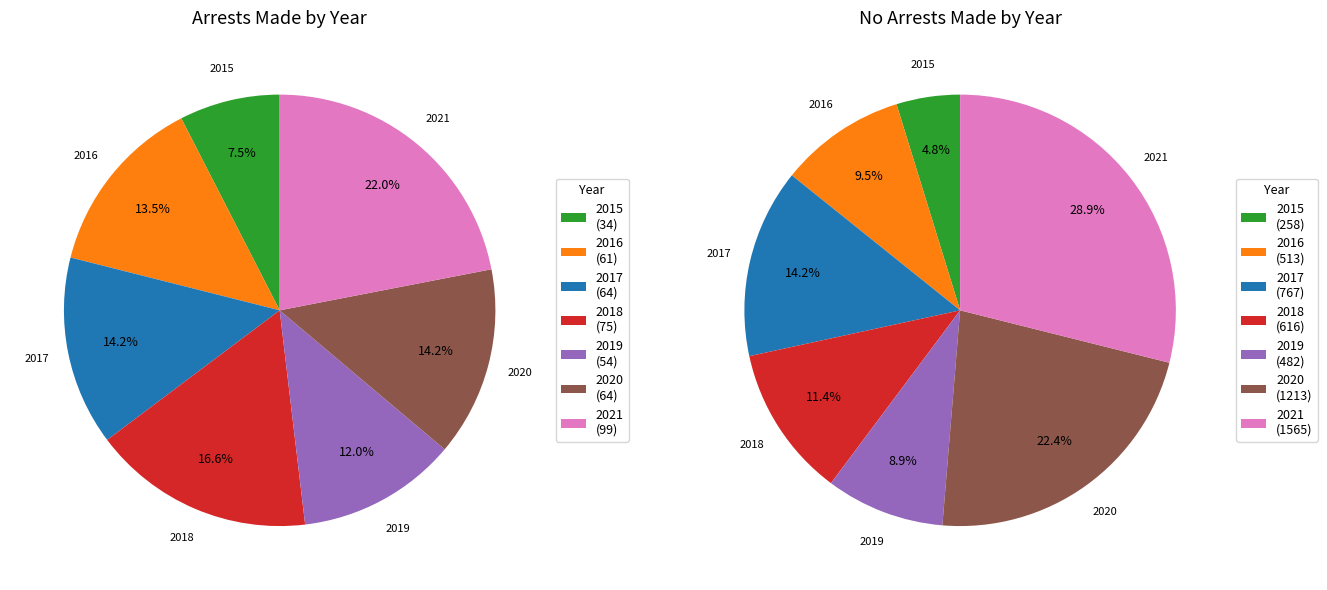

To the nearest percent, what is the difference between the 2020 and 2015 slice percentages?

18%